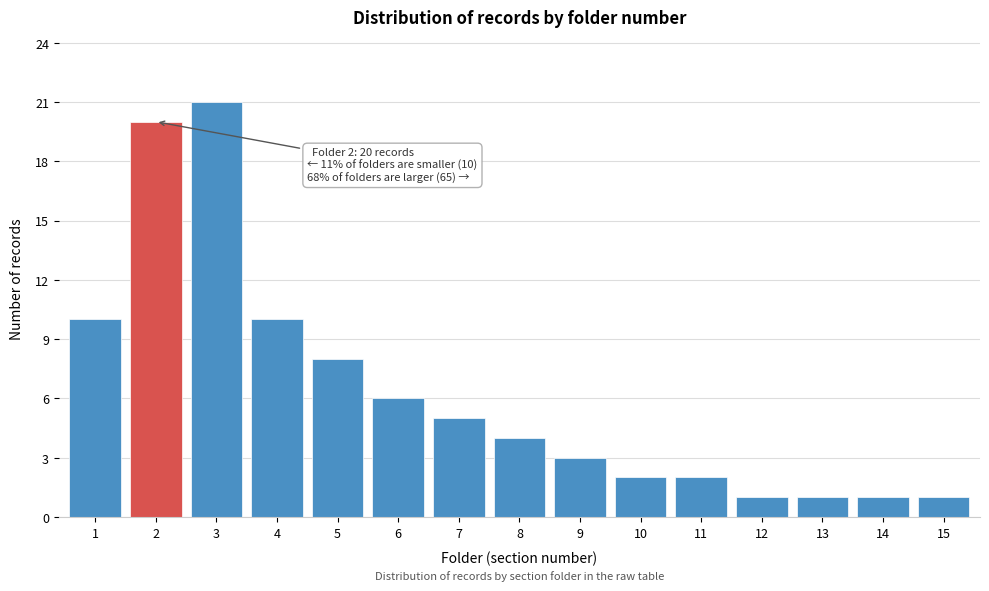

Reading right to left, what are all the values shown in this chart?

15=1	14=1	13=1	12=1	11=2	10=2	9=3	8=4	7=5	6=6	5=8	4=10	3=21	2=20	1=10